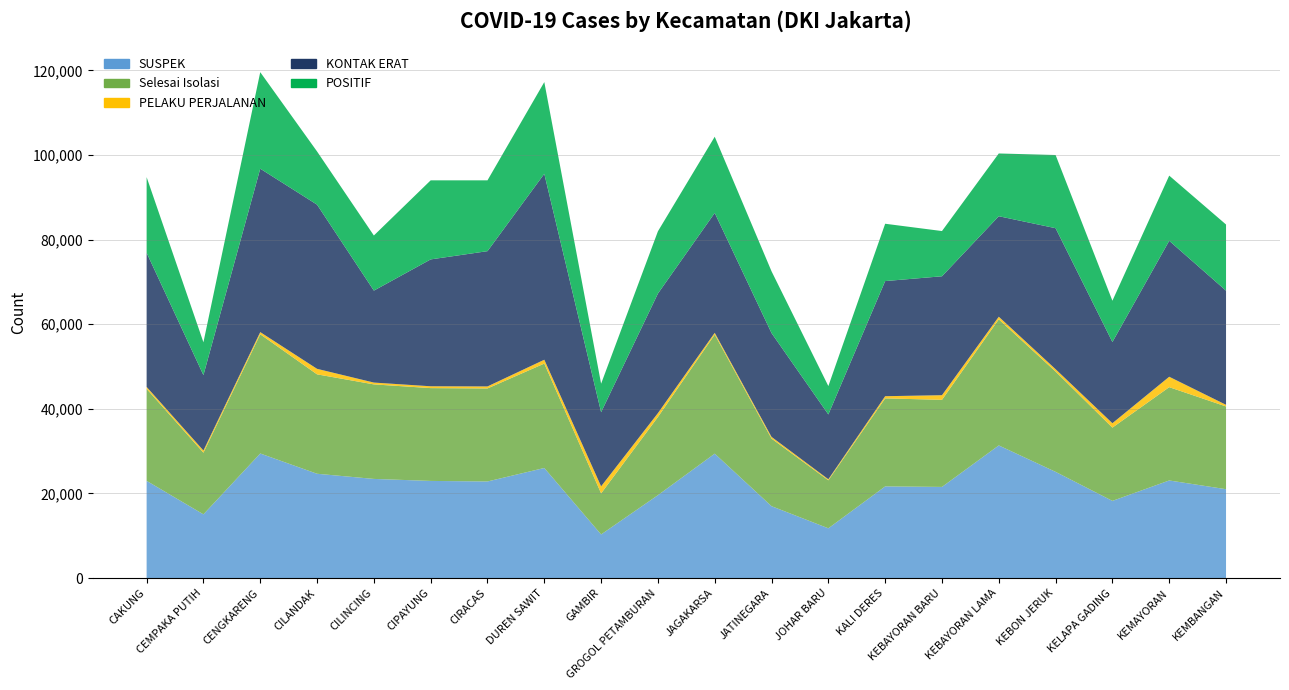

Reading left to right, what are all the values shown in this chart?

SUSPEK: 22963	15046	29430	24641	23420	22946	22817	26005	10295	19578	29393	16974	11746	21650	21529	31336	25089	18228	23053	20991
Selesai Isolasi: 21750	14578	28178	23496	22345	21940	21986	24681	9704	18474	28145	15976	11348	20810	20583	29805	23704	17320	22055	19559
PELAKU PERJALANAN: 453	512	514	1307	429	434	477	909	1671	923	421	403	245	511	1097	619	565	1039	2464	389
KONTAK ERAT: 31696	17822	38627	38802	21733	29987	31975	43943	17510	28257	28331	24534	15321	27212	28110	23753	33322	19187	32135	26974
POSITIF: 17894	7757	22816	12578	13030	18688	16740	21682	6751	14718	18011	14608	6706	13552	10691	14834	17302	9761	15405	15641